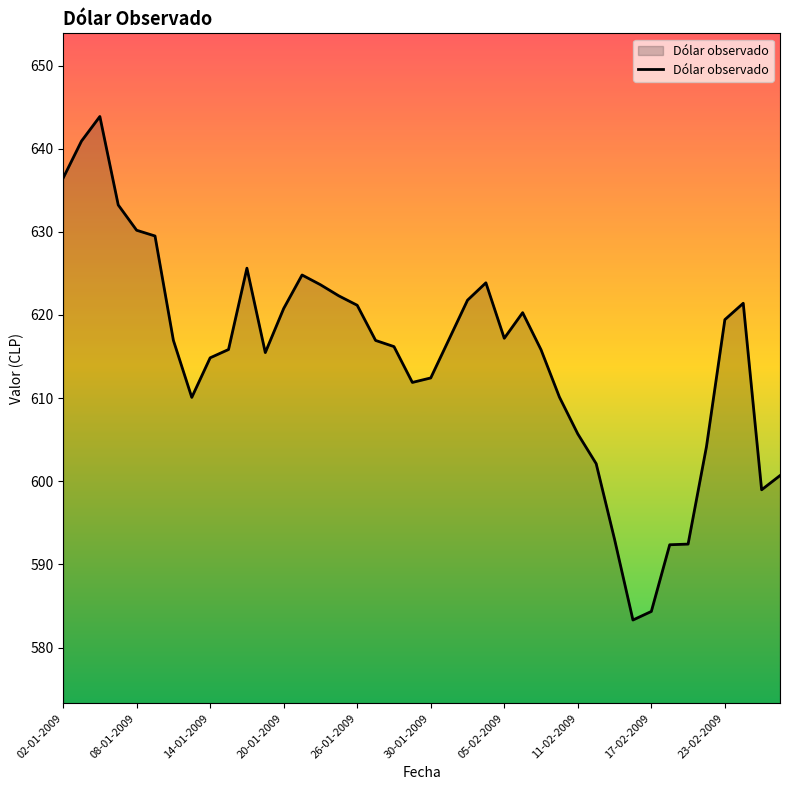

What is the smallest value displayed?

583.3